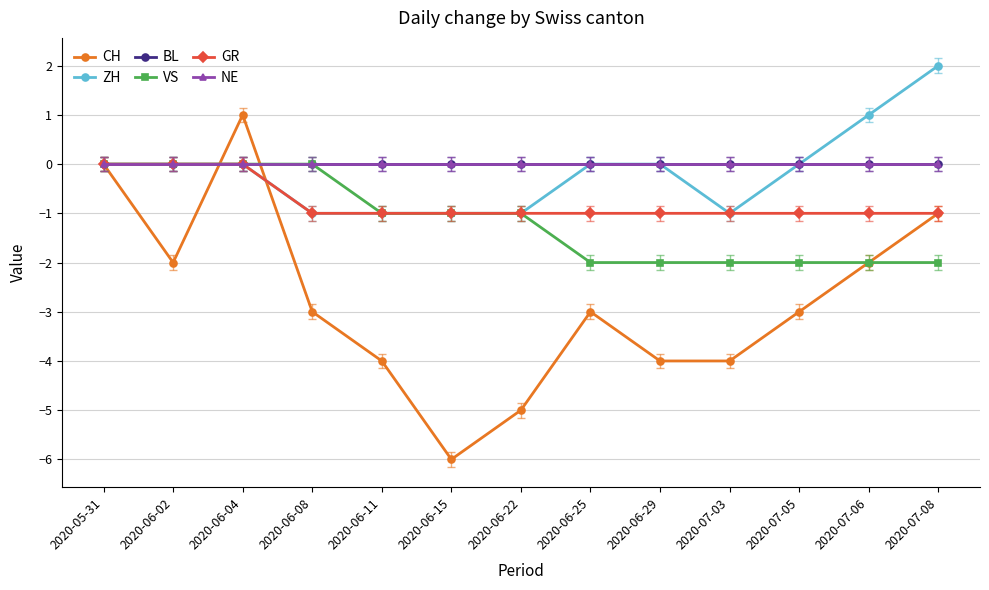

Reading right to left, list all the values displayed in this chart.

CH: -1	-2	-3	-4	-4	-3	-5	-6	-4	-3	1	-2	0
ZH: 2	1	0	-1	0	0	-1	-1	-1	-1	0	0	0
BL: 0	0	0	0	0	0	0	0	0	0	0	0	0
VS: -2	-2	-2	-2	-2	-2	-1	-1	-1	0	0	0	0
GR: -1	-1	-1	-1	-1	-1	-1	-1	-1	-1	0	0	0
NE: 0	0	0	0	0	0	0	0	0	0	0	0	0